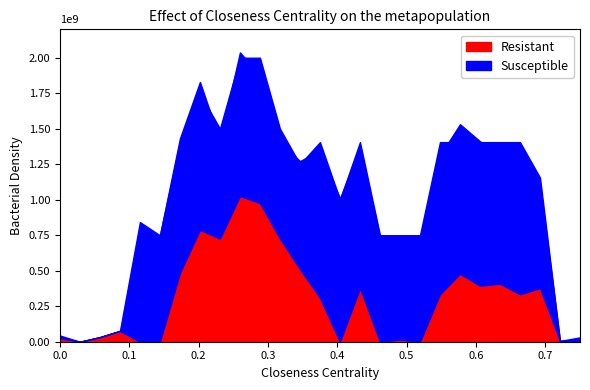

True or false: Resistant and Susceptible cross at least once.

False